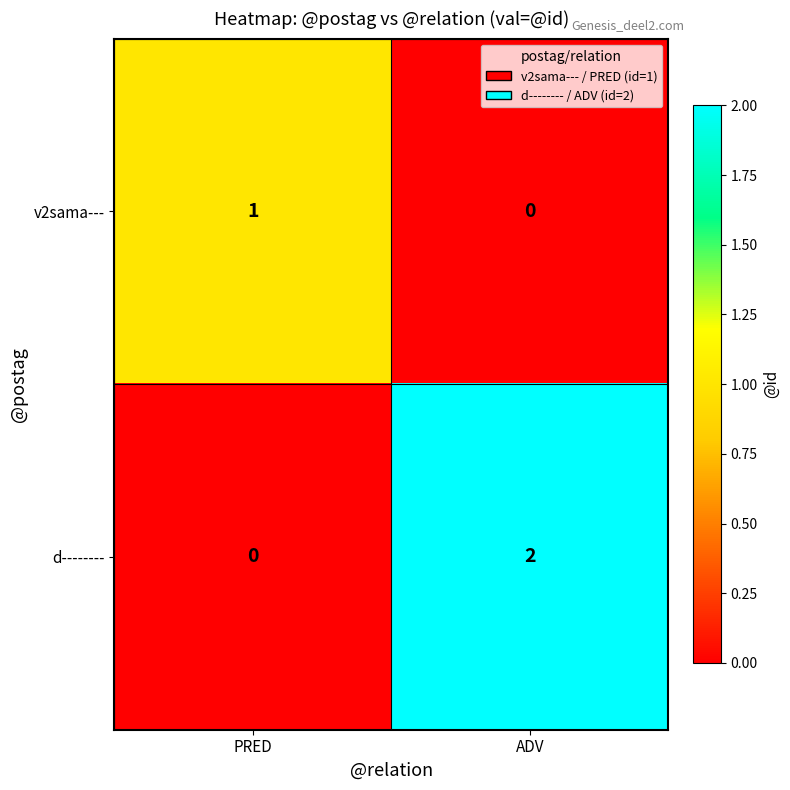

List the series in order of their overall mean, lowest first.

v2sama---, d--------